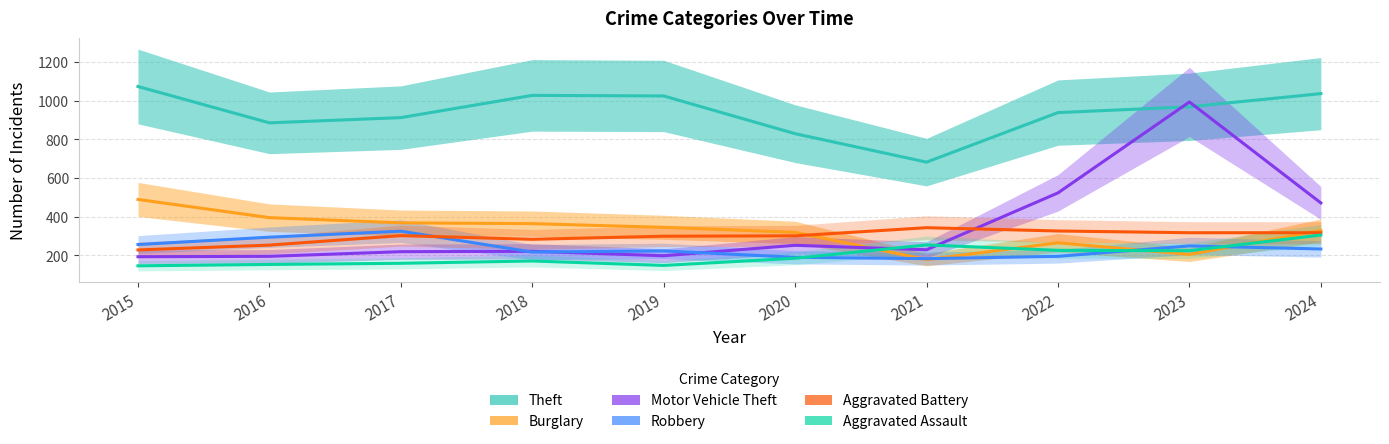

What are all the series names shown in the legend?

Theft, Burglary, Motor Vehicle Theft, Robbery, Aggravated Battery, Aggravated Assault